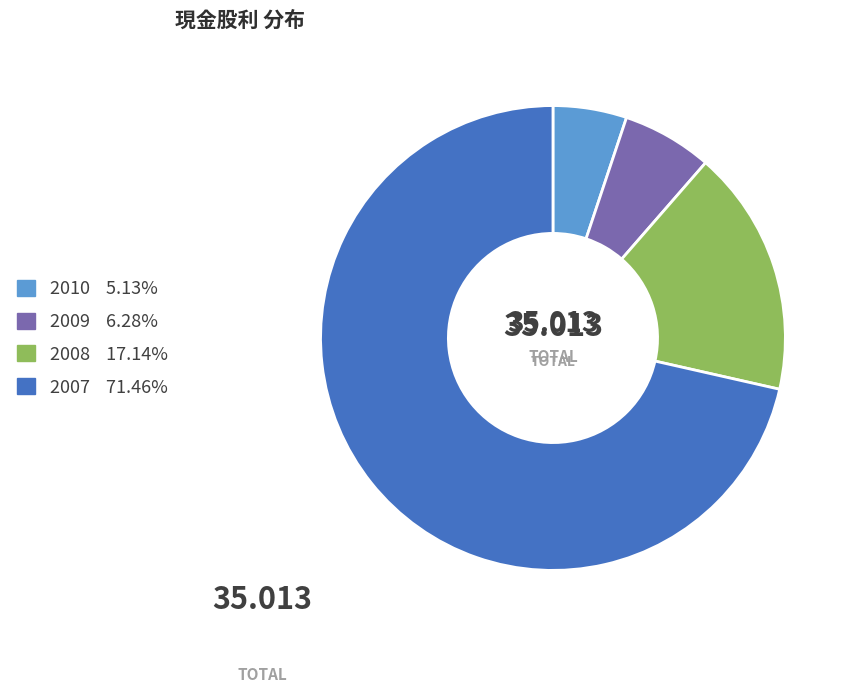

Is there a majority slice in this chart?

Yes